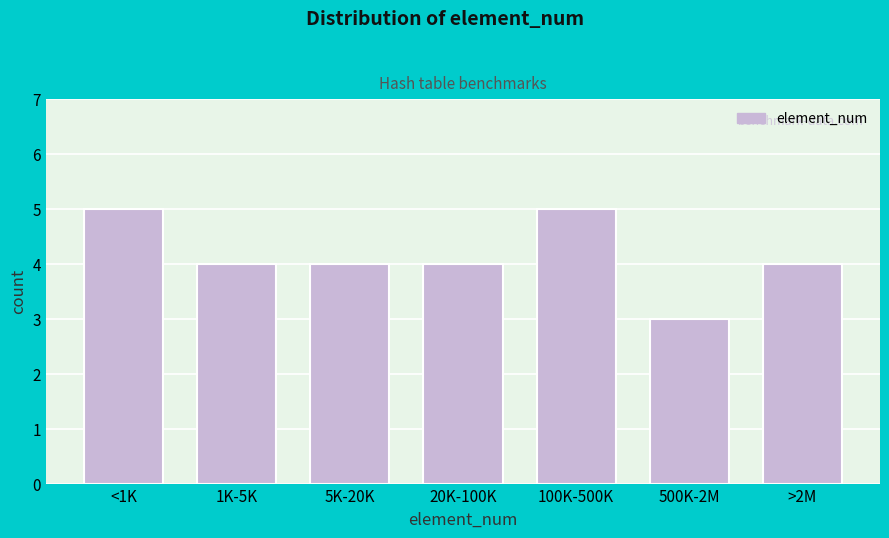

Reading left to right, extract all data points from this chart.

5	4	4	4	5	3	4